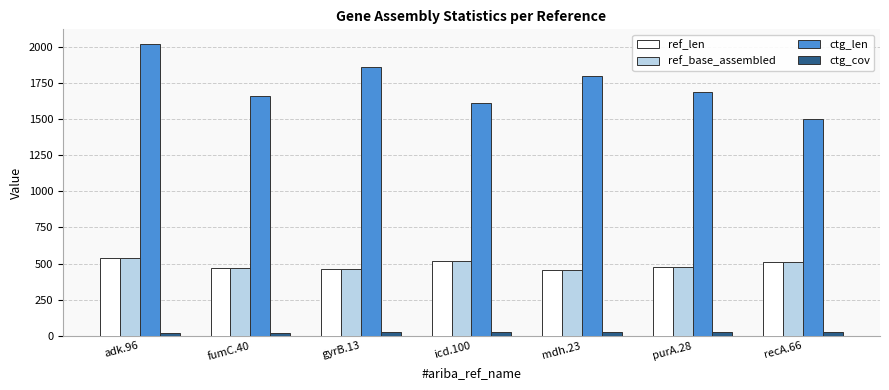

What are all the series names shown in the legend?

ref_len, ref_base_assembled, ctg_len, ctg_cov